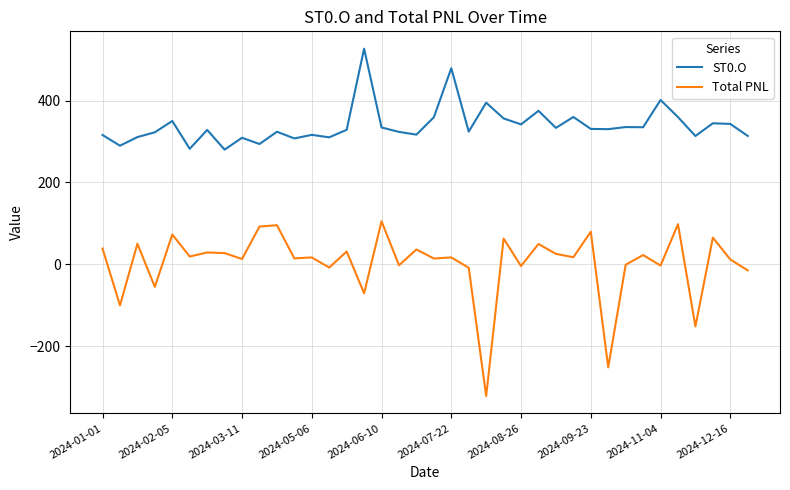

Rank the series by their average value, from highest to lowest.

ST0.O, Total PNL